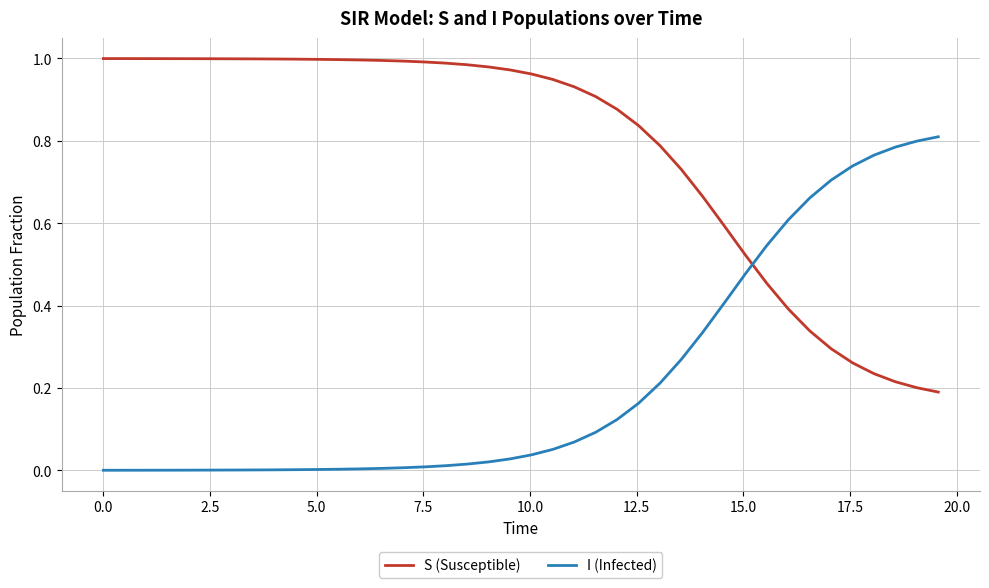

After their last crossing, which series has the higher values: I (Infected) or S (Susceptible)?

I (Infected)